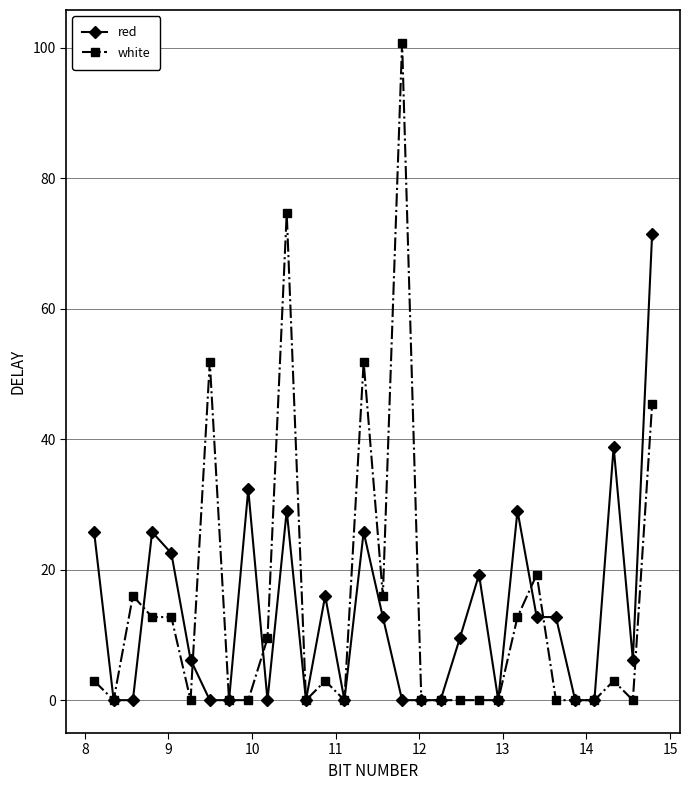

True or false: red has more than 1 points higher than both neighbors.

True